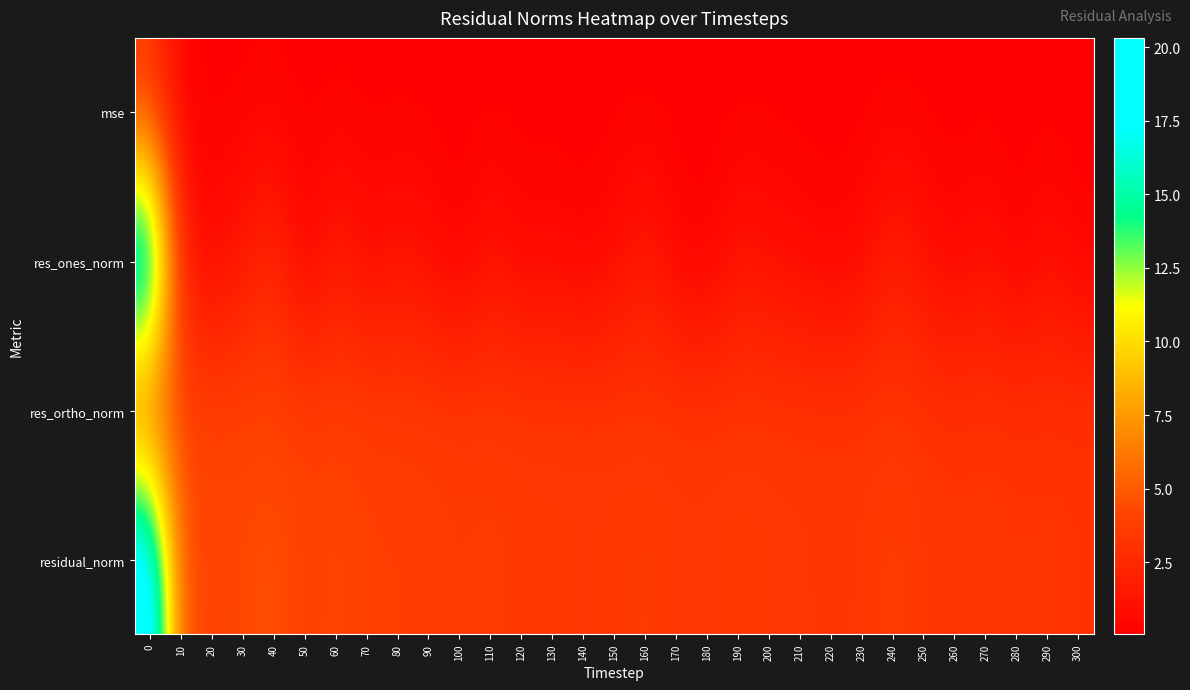

At how many categories does at least one series exceed 2?

31